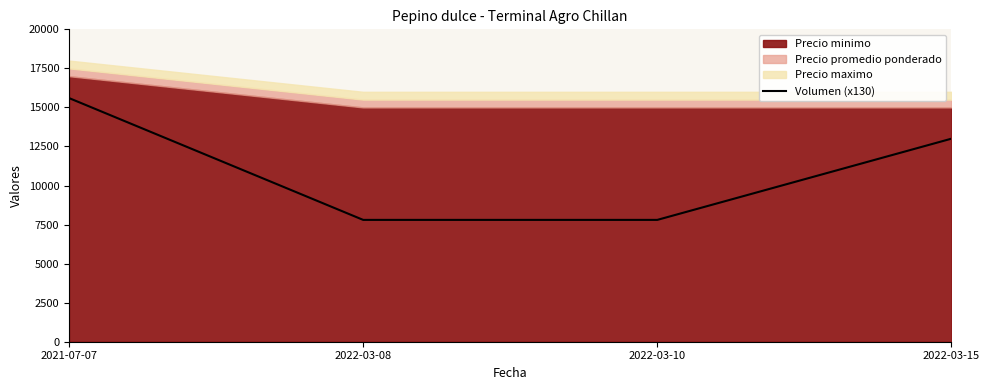

What is the difference between the second highest and second lowest values?

5200